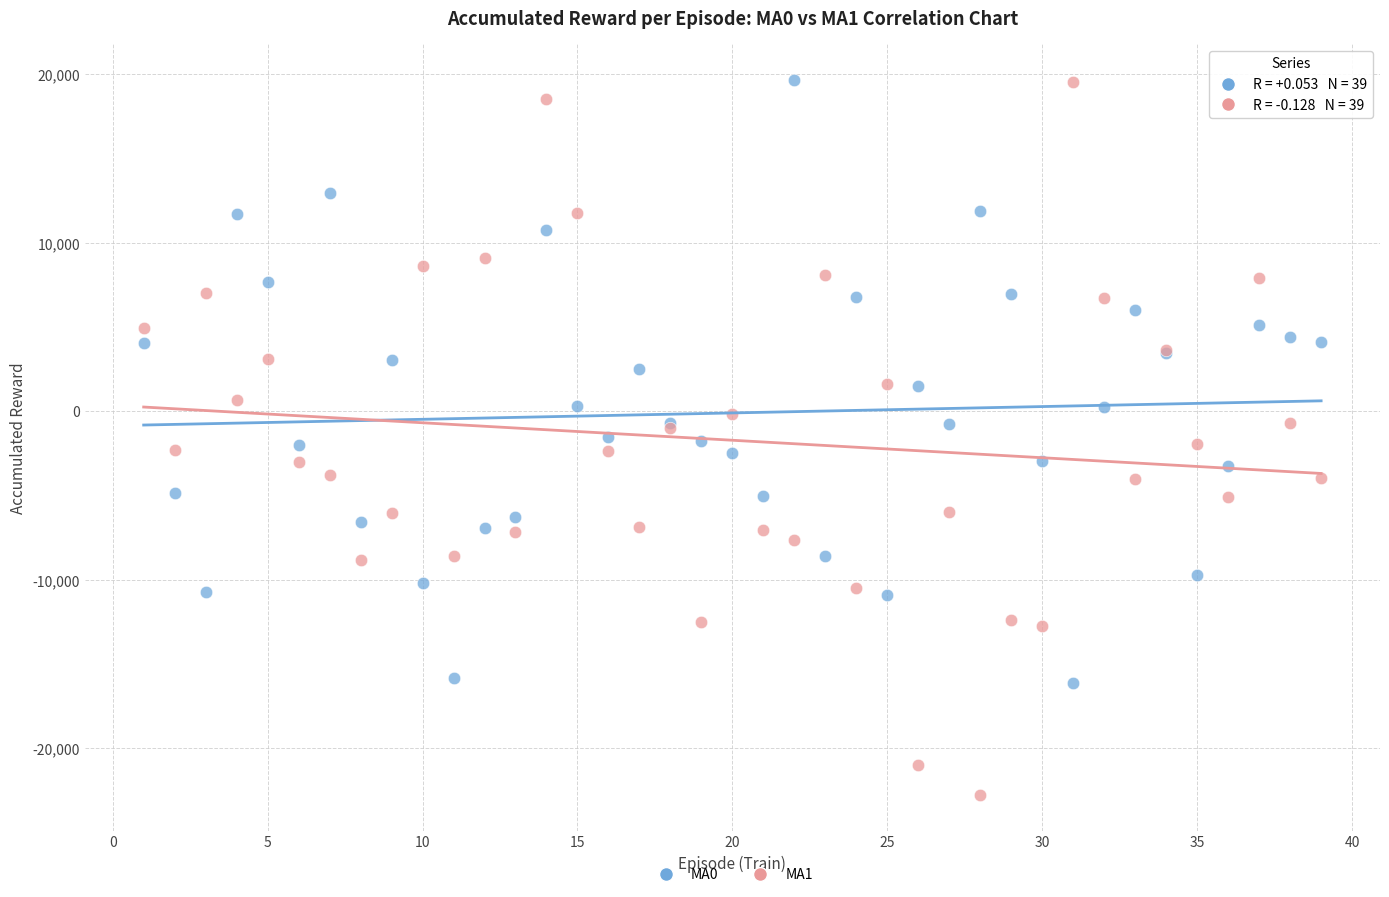

Which series contains the lowest Y value?

MA1